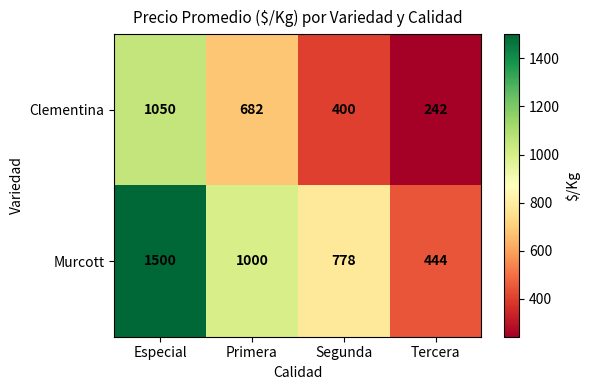

Where is Murcott nearest to the value 972?

Primera